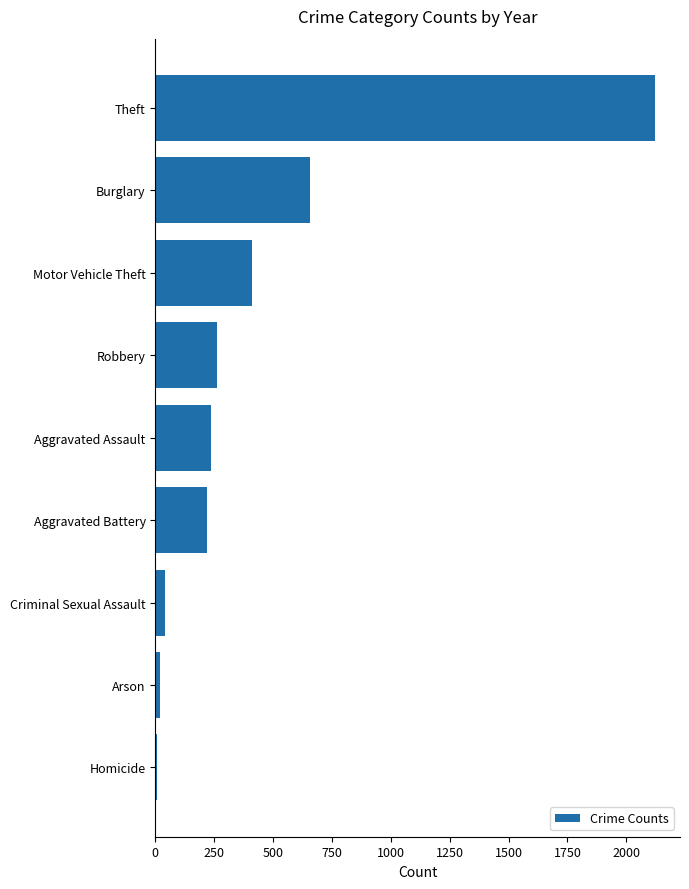

What is the ratio of the value at Aggravated Assault to the value at Motor Vehicle Theft?

0.6